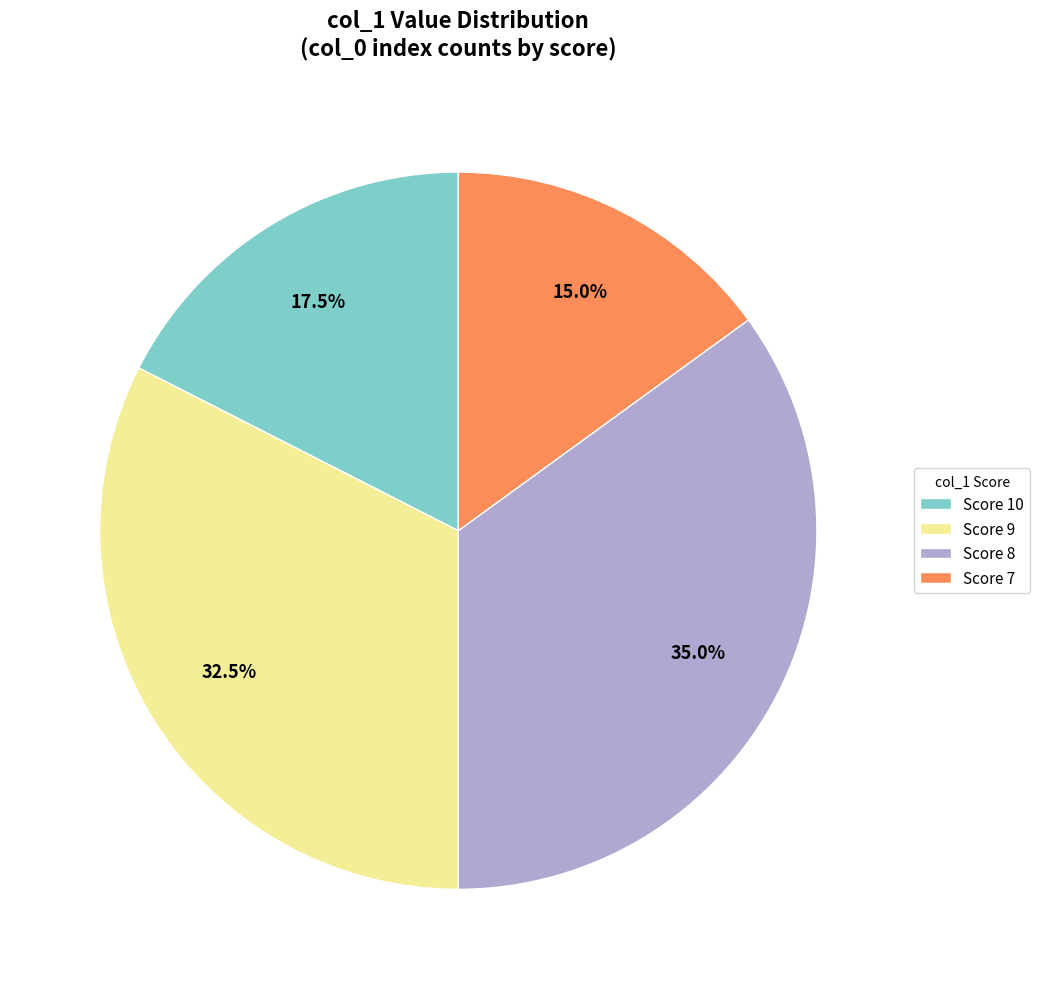

Which category has the smallest portion of the pie?

Score 7